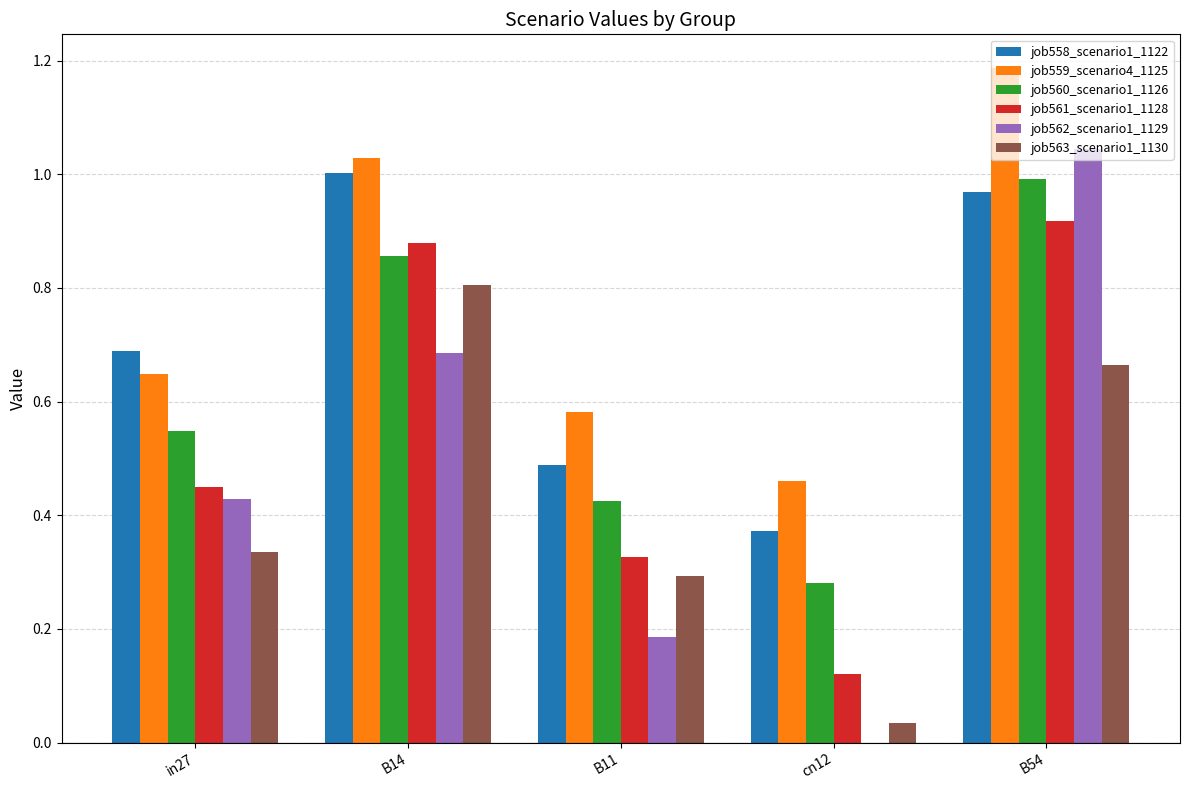

Which category has the highest value in the job558_scenario1_1122 series?

B14